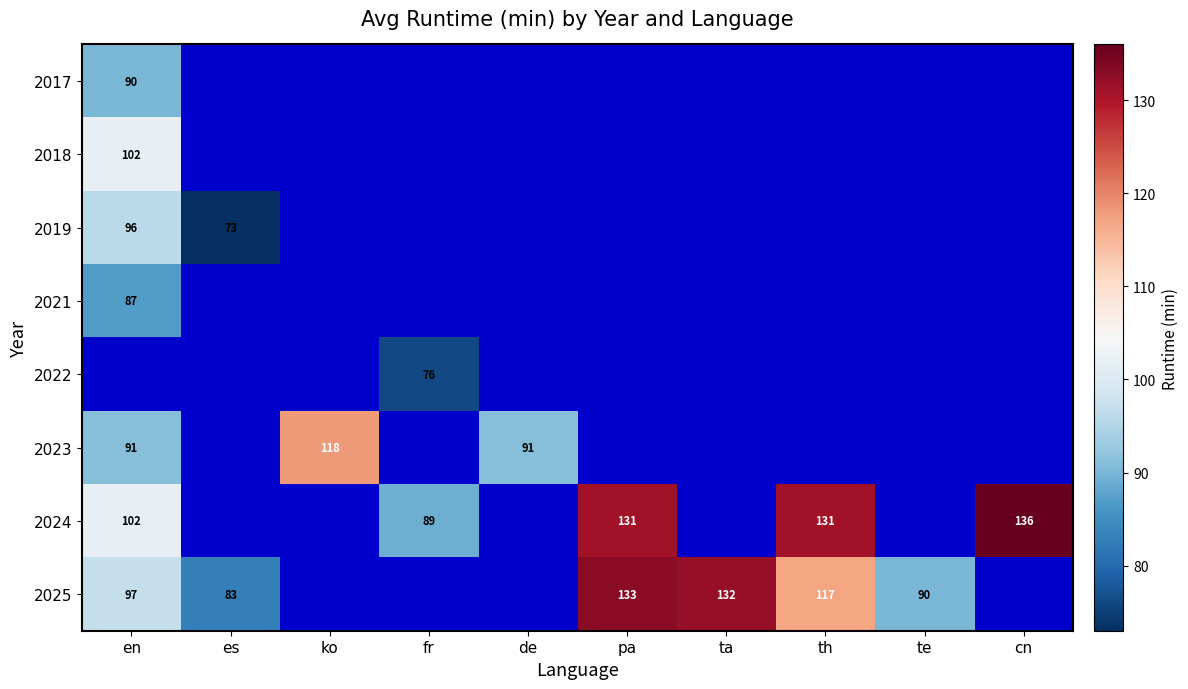

True or false: 2025 has a value of 117 at es.

False